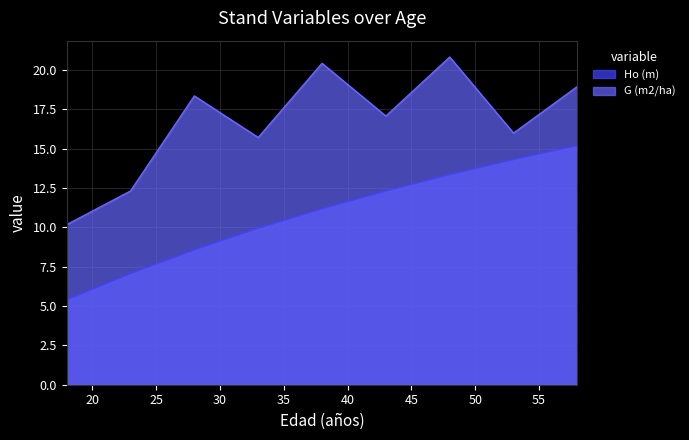

Between 23 and 58, which series saw the biggest shift?

Ho (m)